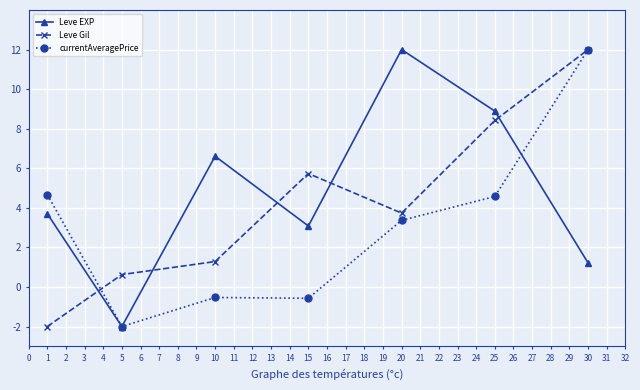

Which series has the largest total across all categories?

Leve EXP